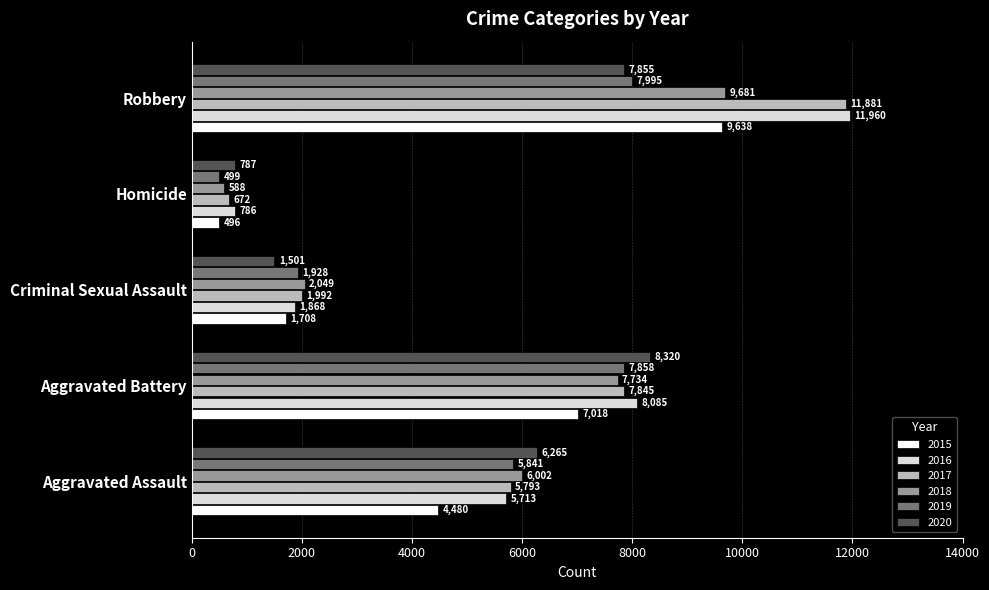

Count the number of categories in the chart.

5